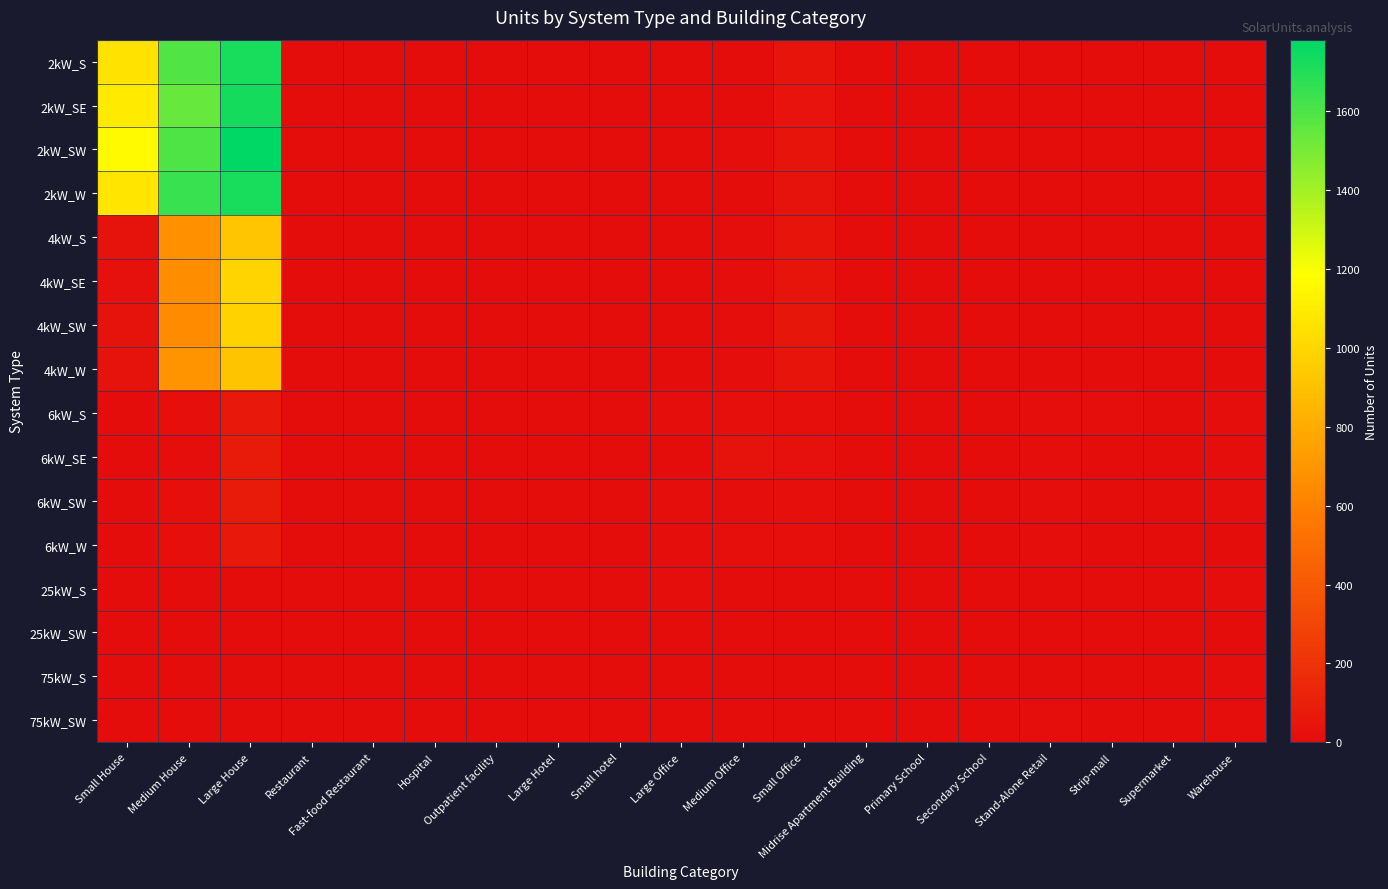

Reading right to left, what are all the values shown in this chart?

2kW_S: Warehouse=0	Supermarket=0	Strip-mall=0	Stand-Alone Retail=2	Secondary School=0	Primary School=0	Midrise Apartment Building=0	Small Office=46	Medium Office=6	Large Office=0	Small hotel=0	Large Hotel=0	Outpatient facility=0	Hospital=0	Fast-food Restaurant=4	Restaurant=4	Large House=1723	Medium House=1594	Small House=1052
2kW_SE: Warehouse=0	Supermarket=0	Strip-mall=0	Stand-Alone Retail=0	Secondary School=0	Primary School=0	Midrise Apartment Building=0	Small Office=36	Medium Office=4	Large Office=0	Small hotel=0	Large Hotel=0	Outpatient facility=1	Hospital=0	Fast-food Restaurant=4	Restaurant=0	Large House=1733	Medium House=1542	Small House=1089
2kW_SW: Warehouse=0	Supermarket=0	Strip-mall=0	Stand-Alone Retail=1	Secondary School=0	Primary School=0	Midrise Apartment Building=0	Small Office=43	Medium Office=7	Large Office=0	Small hotel=0	Large Hotel=0	Outpatient facility=0	Hospital=0	Fast-food Restaurant=4	Restaurant=2	Large House=1782	Medium House=1599	Small House=1165
2kW_W: Warehouse=1	Supermarket=0	Strip-mall=0	Stand-Alone Retail=1	Secondary School=0	Primary School=0	Midrise Apartment Building=0	Small Office=32	Medium Office=5	Large Office=0	Small hotel=1	Large Hotel=0	Outpatient facility=0	Hospital=0	Fast-food Restaurant=4	Restaurant=2	Large House=1724	Medium House=1645	Small House=1068
4kW_S: Warehouse=0	Supermarket=0	Strip-mall=0	Stand-Alone Retail=1	Secondary School=0	Primary School=0	Midrise Apartment Building=0	Small Office=42	Medium Office=7	Large Office=3	Small hotel=0	Large Hotel=1	Outpatient facility=1	Hospital=0	Fast-food Restaurant=3	Restaurant=5	Large House=925	Medium House=670	Small House=33
4kW_SE: Warehouse=1	Supermarket=0	Strip-mall=0	Stand-Alone Retail=1	Secondary School=0	Primary School=0	Midrise Apartment Building=1	Small Office=45	Medium Office=12	Large Office=2	Small hotel=3	Large Hotel=0	Outpatient facility=1	Hospital=0	Fast-food Restaurant=0	Restaurant=2	Large House=994	Medium House=657	Small House=23
4kW_SW: Warehouse=3	Supermarket=0	Strip-mall=0	Stand-Alone Retail=4	Secondary School=0	Primary School=0	Midrise Apartment Building=0	Small Office=49	Medium Office=10	Large Office=3	Small hotel=0	Large Hotel=0	Outpatient facility=1	Hospital=0	Fast-food Restaurant=4	Restaurant=4	Large House=975	Medium House=650	Small House=29
4kW_W: Warehouse=2	Supermarket=0	Strip-mall=0	Stand-Alone Retail=1	Secondary School=0	Primary School=0	Midrise Apartment Building=0	Small Office=43	Medium Office=10	Large Office=4	Small hotel=0	Large Hotel=0	Outpatient facility=0	Hospital=0	Fast-food Restaurant=5	Restaurant=4	Large House=918	Medium House=684	Small House=29
6kW_S: Warehouse=7	Supermarket=1	Strip-mall=7	Stand-Alone Retail=9	Secondary School=0	Primary School=1	Midrise Apartment Building=4	Small Office=20	Medium Office=19	Large Office=10	Small hotel=1	Large Hotel=0	Outpatient facility=1	Hospital=0	Fast-food Restaurant=1	Restaurant=4	Large House=66	Medium House=19	Small House=0
6kW_SE: Warehouse=13	Supermarket=0	Strip-mall=1	Stand-Alone Retail=8	Secondary School=4	Primary School=1	Midrise Apartment Building=6	Small Office=23	Medium Office=29	Large Office=6	Small hotel=0	Large Hotel=0	Outpatient facility=4	Hospital=0	Fast-food Restaurant=0	Restaurant=3	Large House=81	Medium House=13	Small House=0
6kW_SW: Warehouse=7	Supermarket=0	Strip-mall=2	Stand-Alone Retail=12	Secondary School=2	Primary School=3	Midrise Apartment Building=2	Small Office=14	Medium Office=12	Large Office=8	Small hotel=0	Large Hotel=0	Outpatient facility=4	Hospital=0	Fast-food Restaurant=0	Restaurant=1	Large House=81	Medium House=16	Small House=0
6kW_W: Warehouse=3	Supermarket=2	Strip-mall=2	Stand-Alone Retail=9	Secondary School=2	Primary School=2	Midrise Apartment Building=1	Small Office=16	Medium Office=14	Large Office=9	Small hotel=0	Large Hotel=0	Outpatient facility=4	Hospital=0	Fast-food Restaurant=1	Restaurant=0	Large House=66	Medium House=14	Small House=0
25kW_S: Warehouse=9	Supermarket=1	Strip-mall=0	Stand-Alone Retail=0	Secondary School=2	Primary School=1	Midrise Apartment Building=0	Small Office=0	Medium Office=3	Large Office=7	Small hotel=0	Large Hotel=0	Outpatient facility=0	Hospital=0	Fast-food Restaurant=0	Restaurant=0	Large House=0	Medium House=0	Small House=0
25kW_SW: Warehouse=3	Supermarket=1	Strip-mall=1	Stand-Alone Retail=6	Secondary School=3	Primary School=0	Midrise Apartment Building=0	Small Office=0	Medium Office=2	Large Office=5	Small hotel=0	Large Hotel=0	Outpatient facility=1	Hospital=0	Fast-food Restaurant=0	Restaurant=0	Large House=0	Medium House=0	Small House=0
75kW_S: Warehouse=10	Supermarket=2	Strip-mall=3	Stand-Alone Retail=6	Secondary School=2	Primary School=2	Midrise Apartment Building=0	Small Office=0	Medium Office=2	Large Office=6	Small hotel=0	Large Hotel=0	Outpatient facility=0	Hospital=0	Fast-food Restaurant=0	Restaurant=0	Large House=0	Medium House=0	Small House=0
75kW_SW: Warehouse=9	Supermarket=4	Strip-mall=5	Stand-Alone Retail=8	Secondary School=6	Primary School=2	Midrise Apartment Building=0	Small Office=0	Medium Office=4	Large Office=3	Small hotel=0	Large Hotel=1	Outpatient facility=1	Hospital=1	Fast-food Restaurant=0	Restaurant=0	Large House=0	Medium House=0	Small House=0